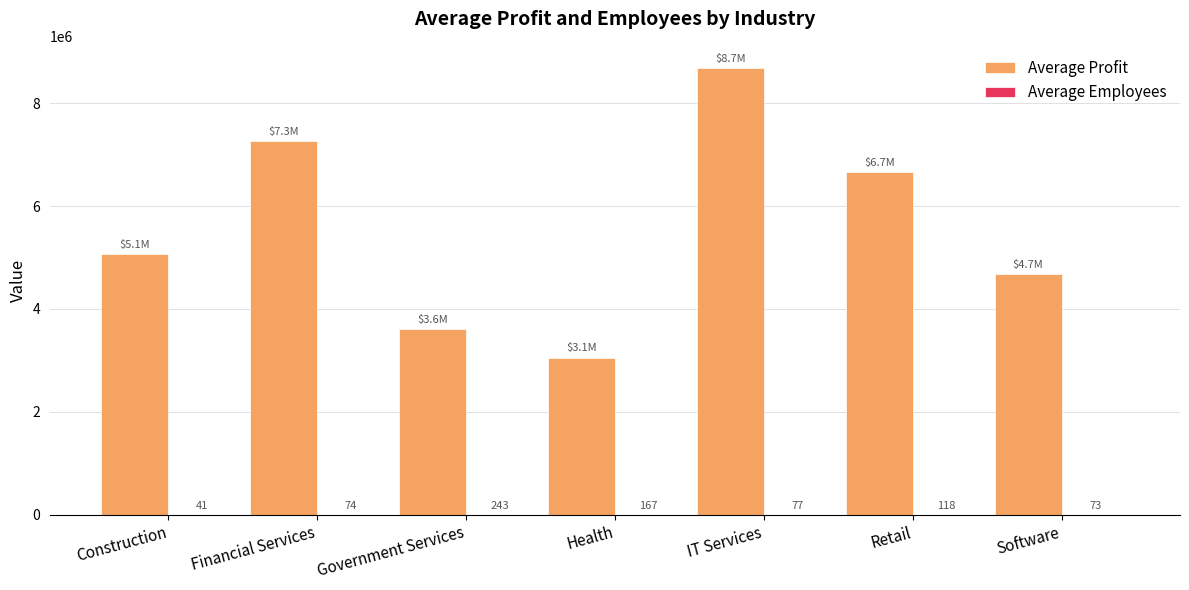

The Average Profit series shows 8679244 at IT Services. True or false?

True